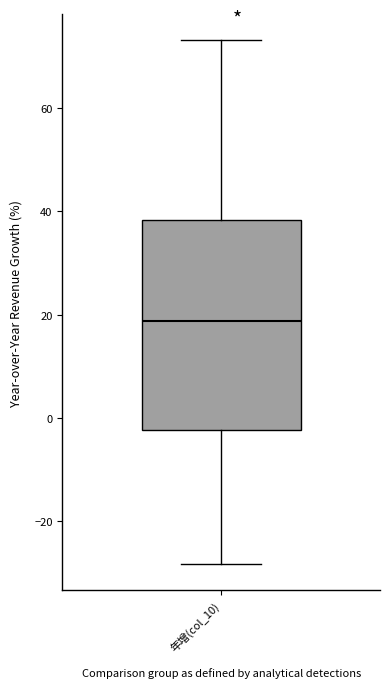

Read this box plot against the y-axis: the position of the median line, the range covered by the box, and the ends of both whiskers. The values are not printed on the chart, so give them approximately, as read against the axis.

median 18, box -2 to 38, whiskers -28 to 74